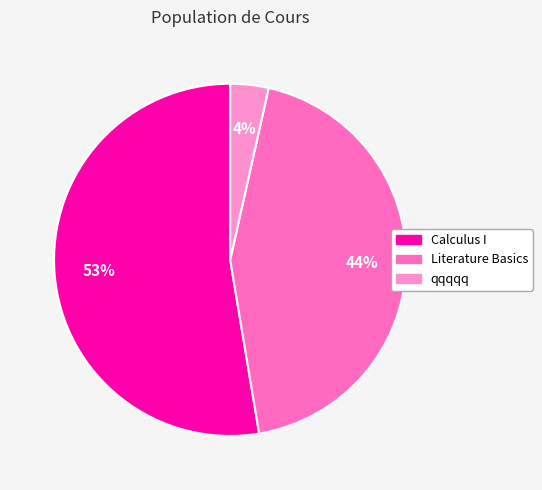

Rank the categories by value from highest to lowest.

Calculus I, Literature Basics, qqqqq